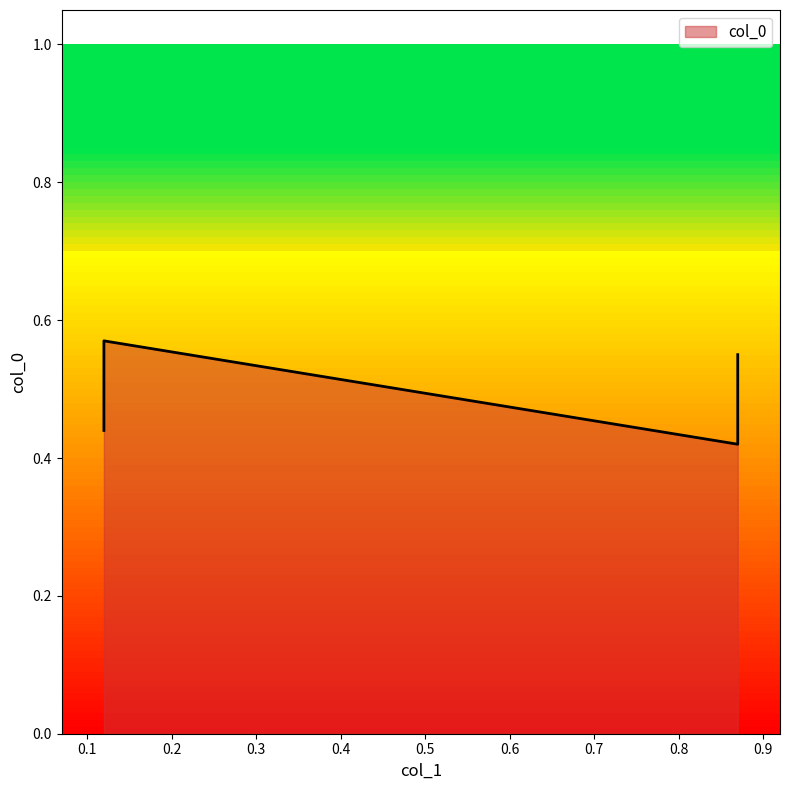

Reading right to left, what are all the values shown in this chart?

0.4	0.6	0.6	0.4